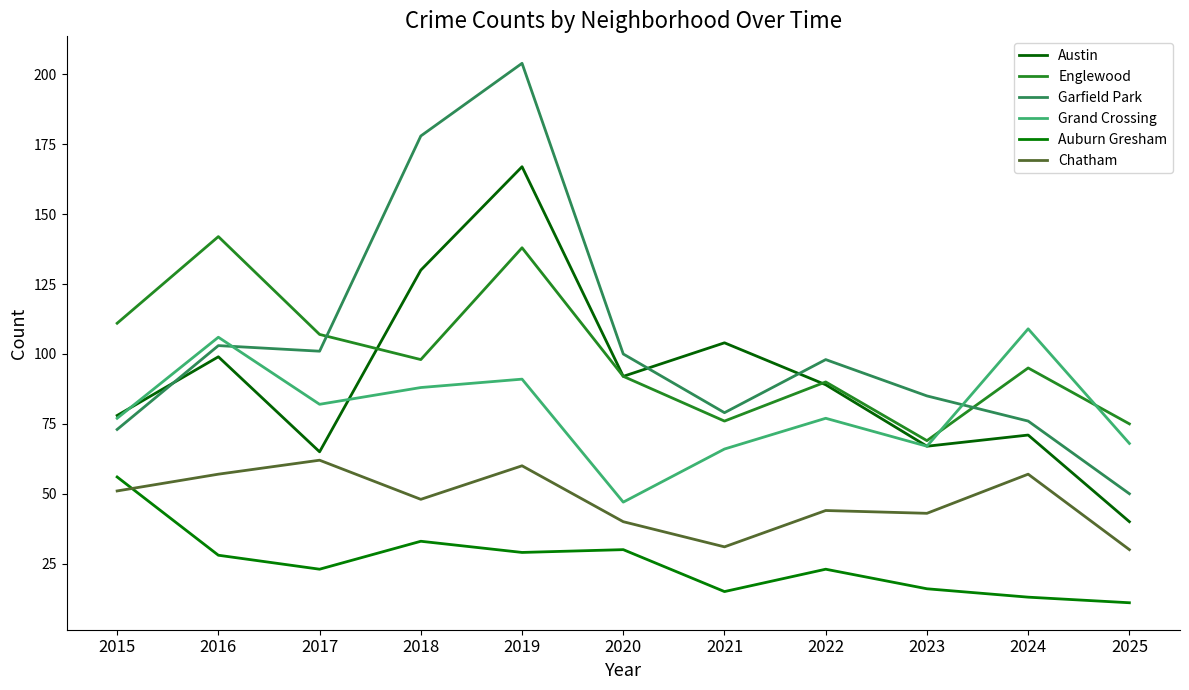

How many lines are shown in the chart?

6